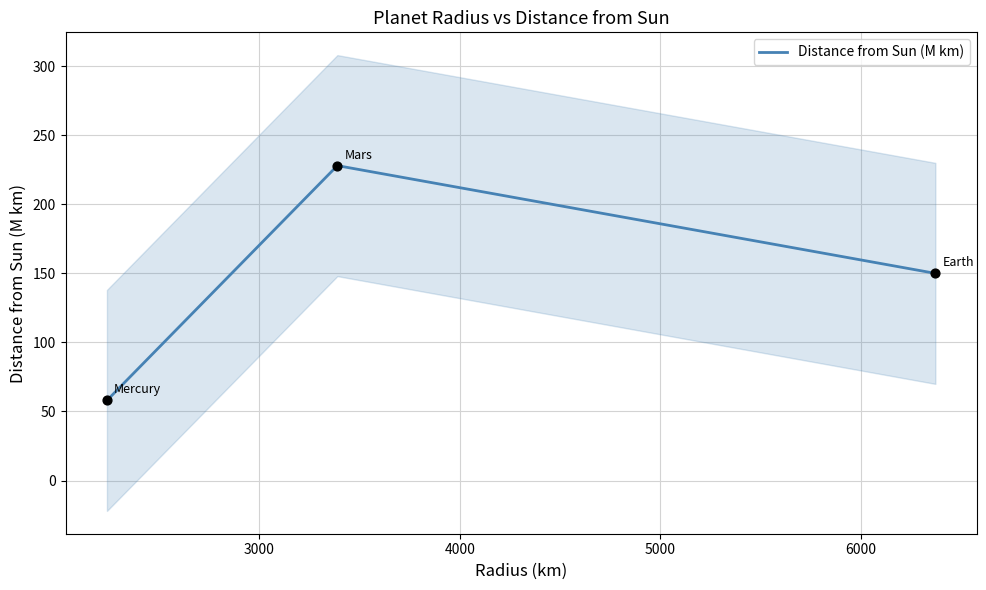

How many values in the Distance from Sun (M km) series are below 150?

1